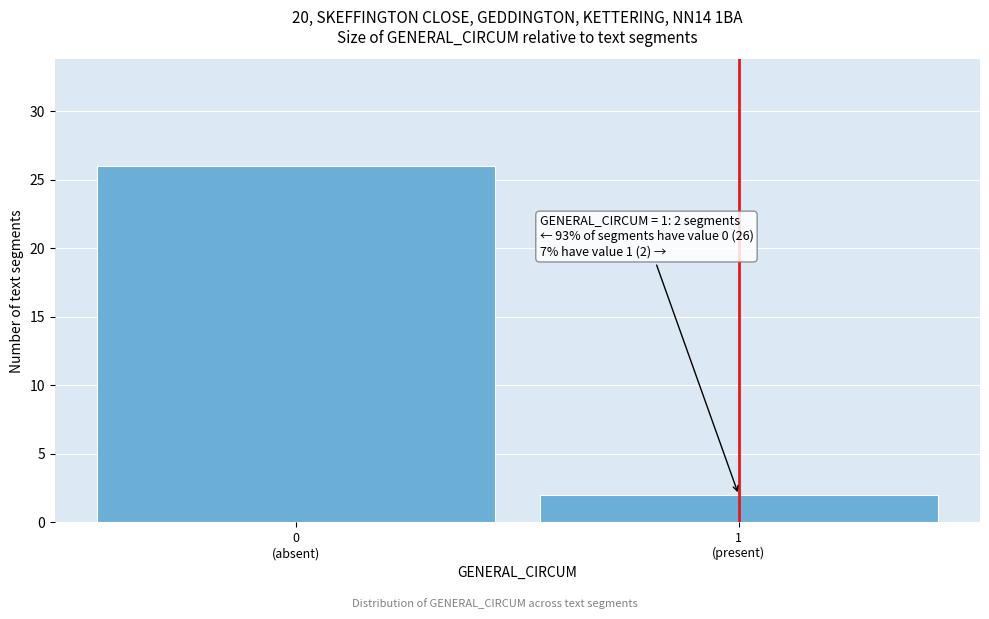

Reading left to right, extract all data points from this chart.

26	2